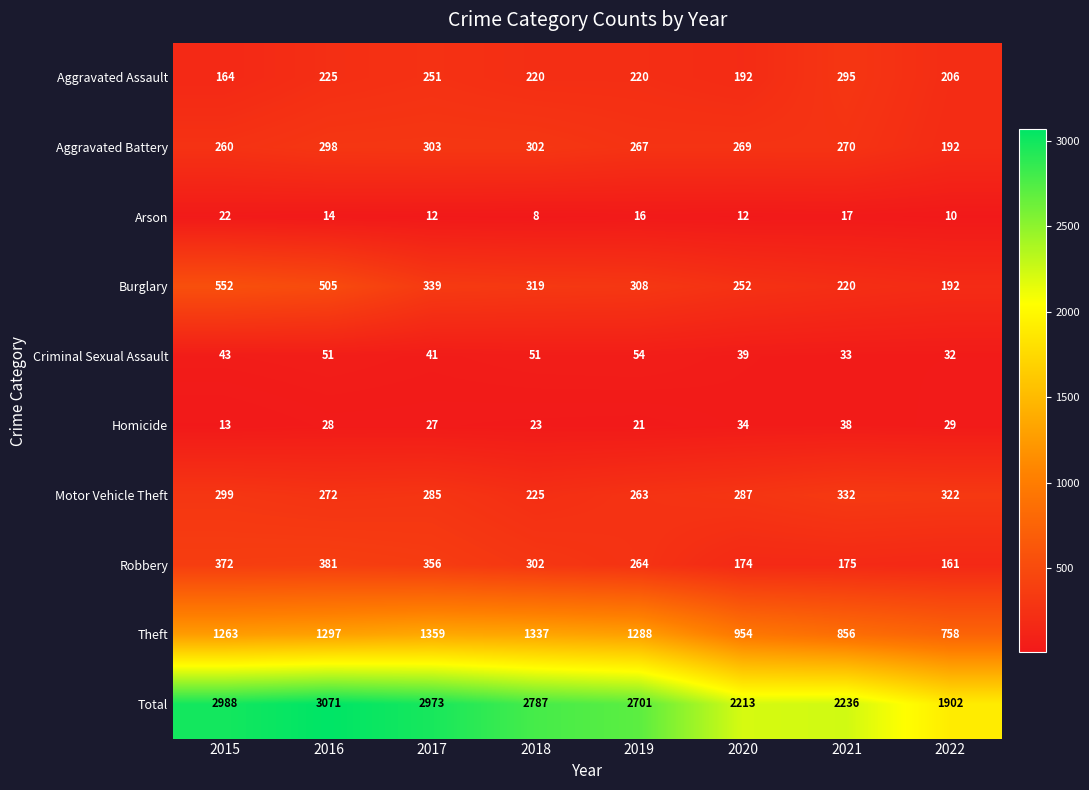

What is the minimum value shown in the chart?

8